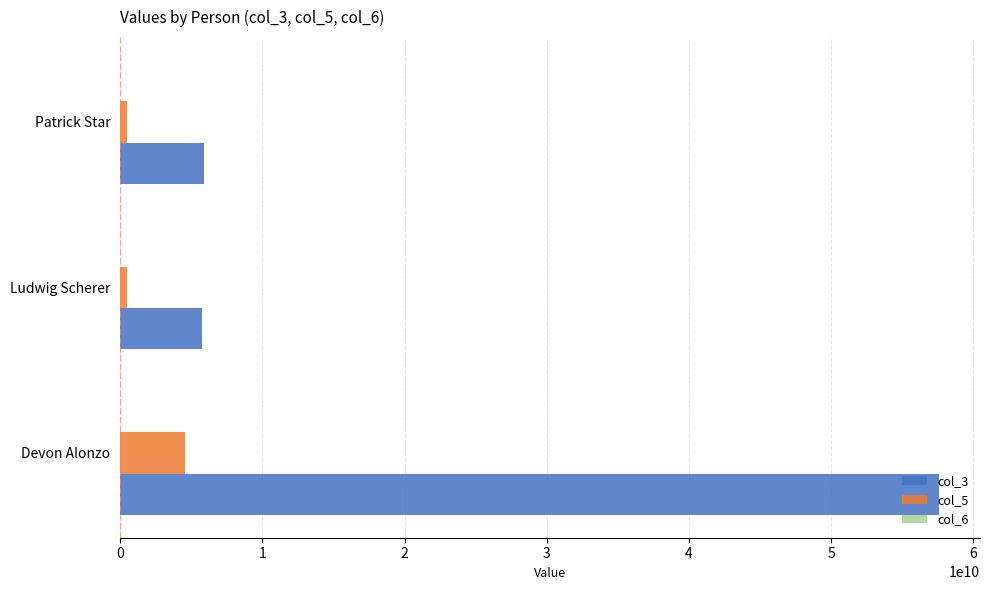

What is the sum of all col_3 values?

69222700239